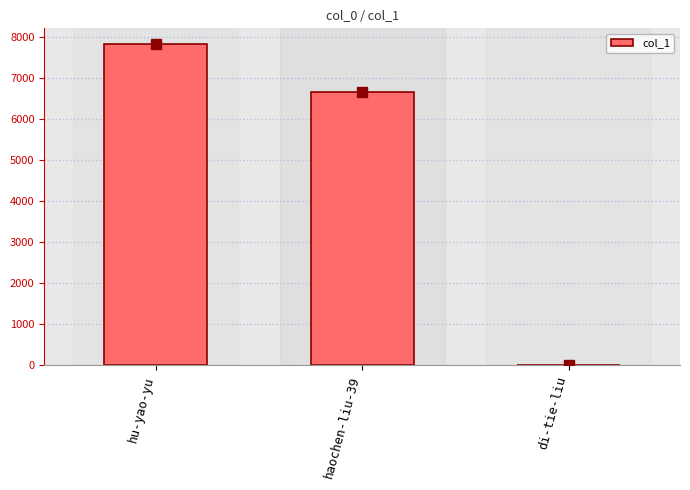

What is the approximate value at hu-yao-yu?

7827